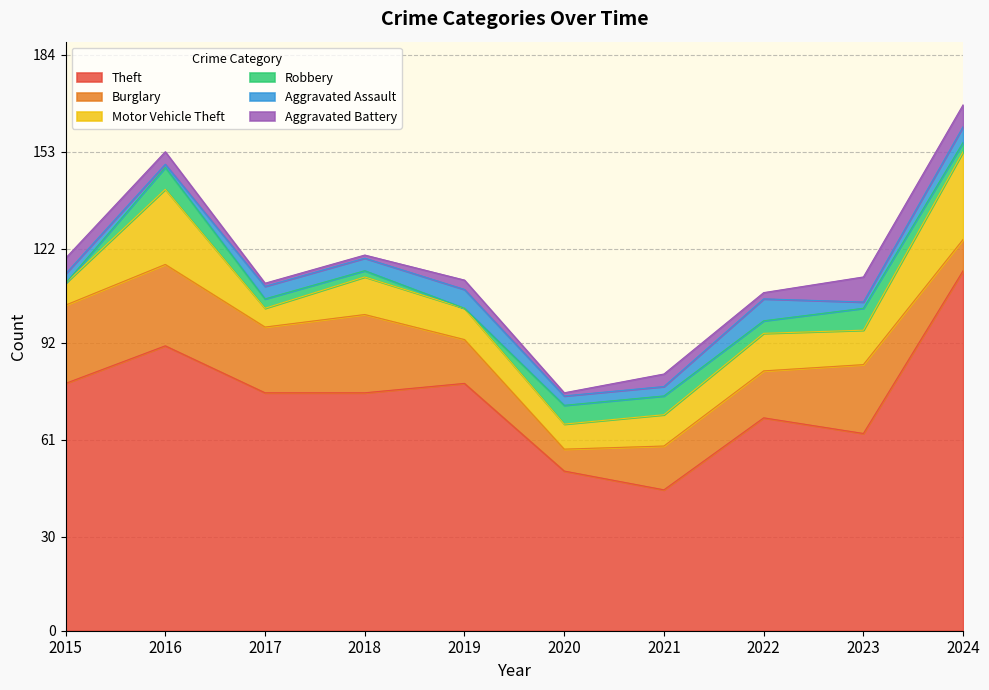

Count the number of categories in the chart.

10